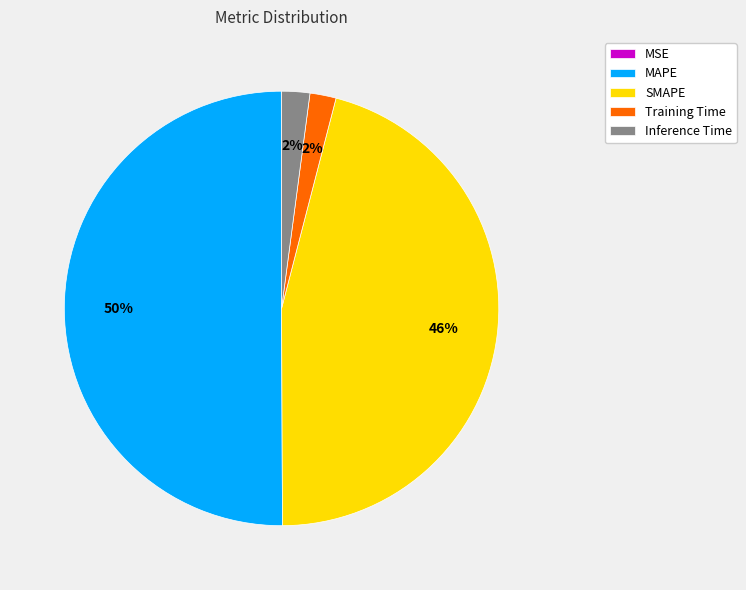

Does Inference Time account for over 50% of the chart?

No